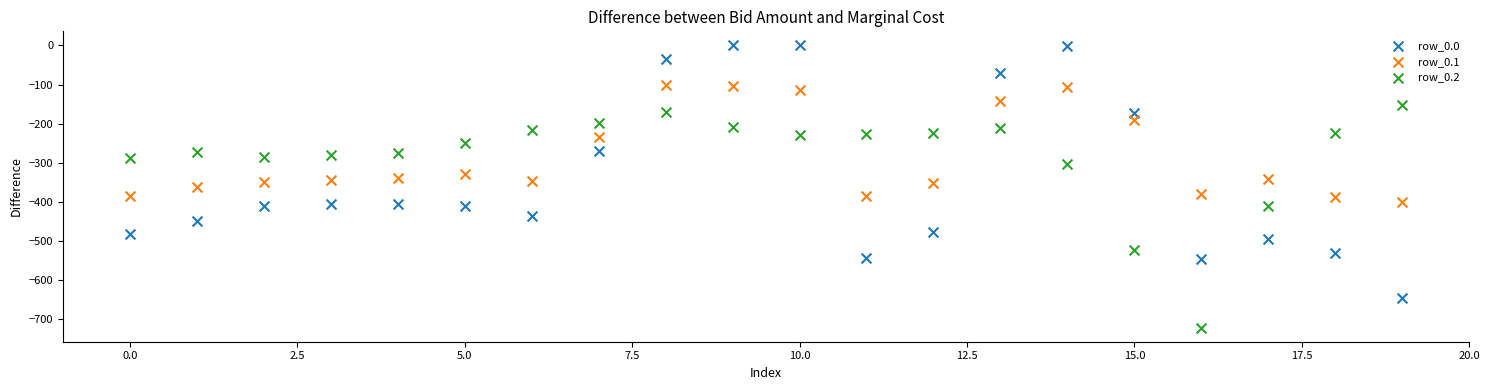

Which series contains the highest Y value?

row_0.0